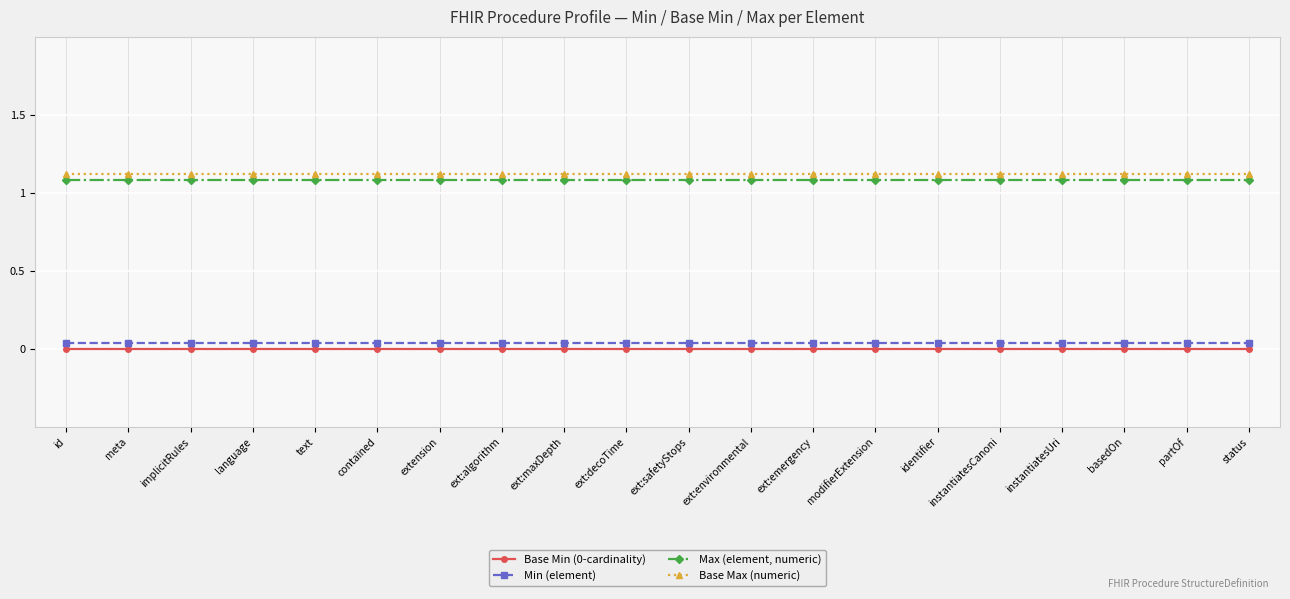

True or false: Min (element) and Base Min (0-cardinality) intersect in this chart.

False